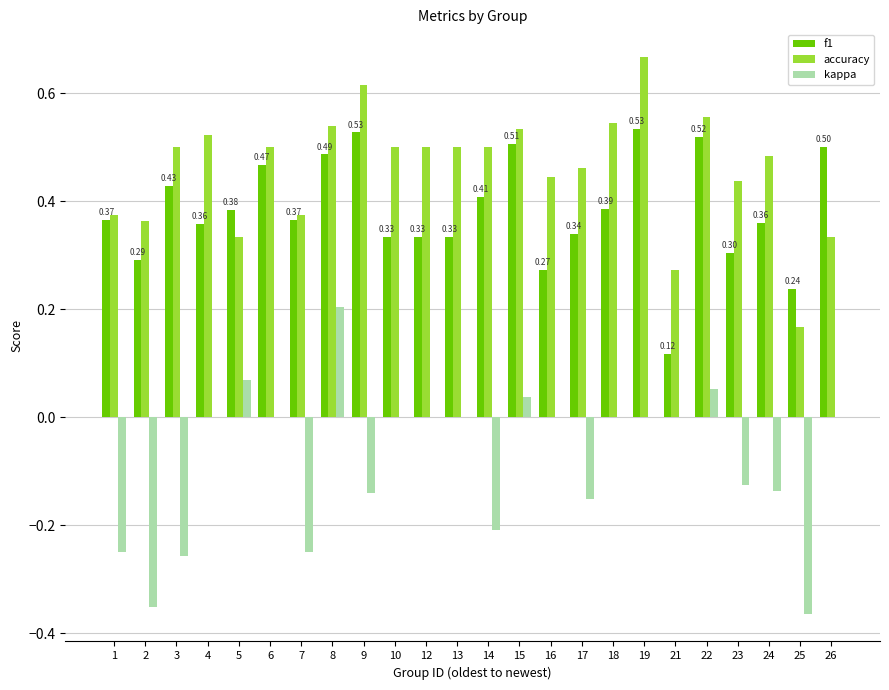

How many groups of bars are there?

24